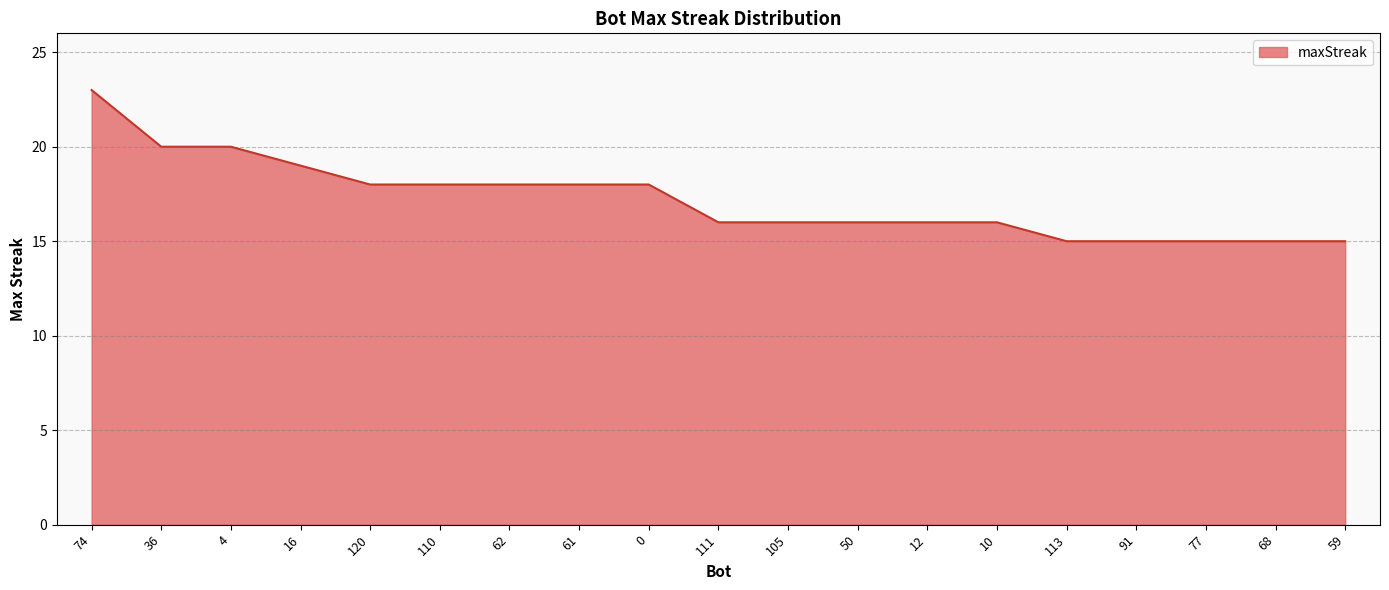

Which has a higher value, 36 or 111?

36